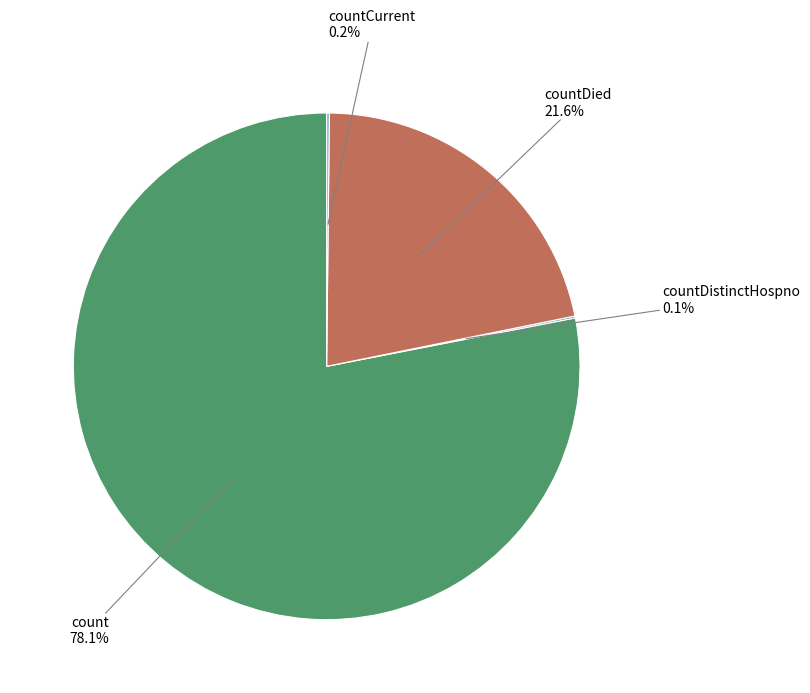

Does any single category account for the majority?

Yes